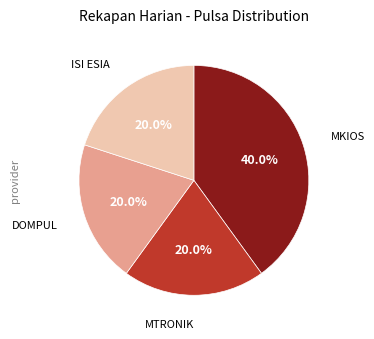

Which category has the biggest portion of the pie?

MKIOS